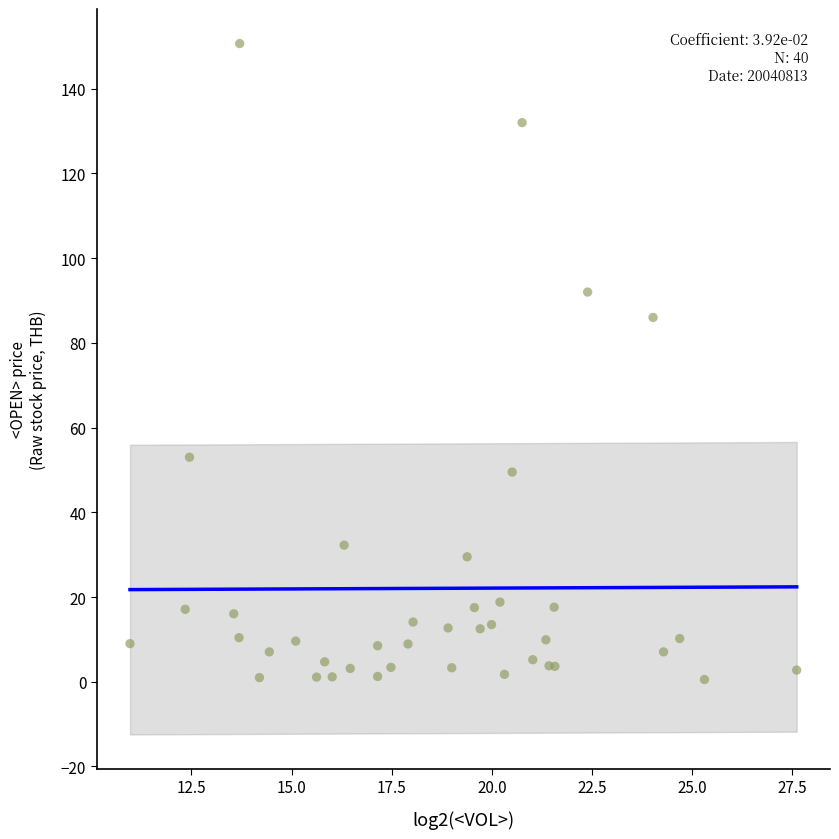

What Y value in the scatter plot is closest to 75?

86.0